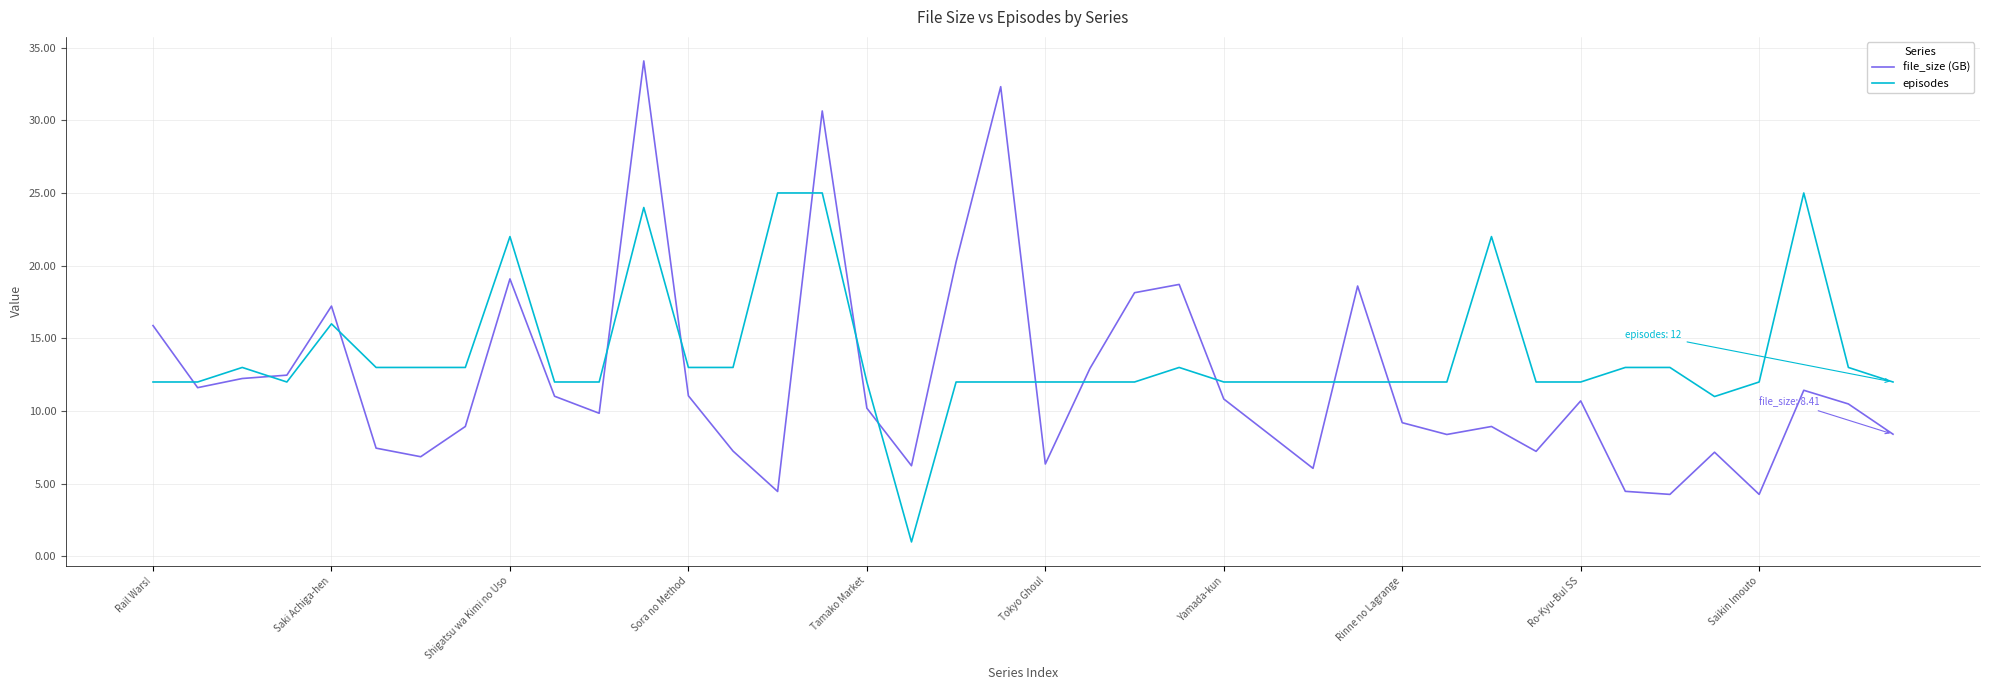

How many lines are shown in the chart?

2